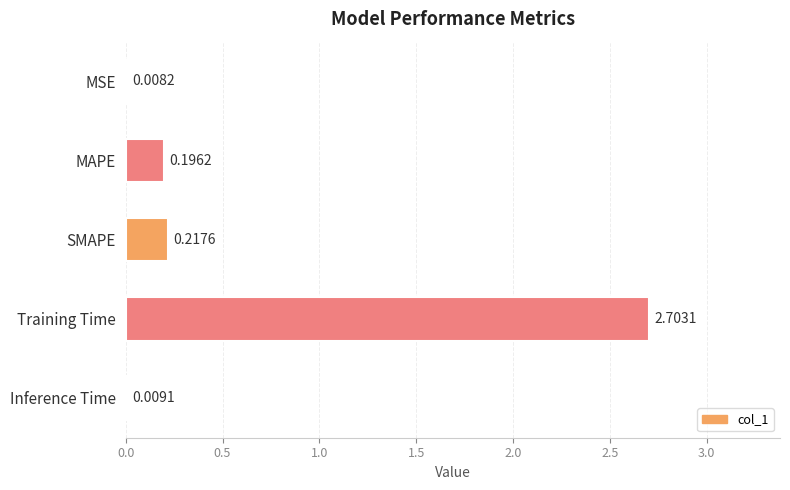

What is the change in value from MSE to MAPE?

+0.2